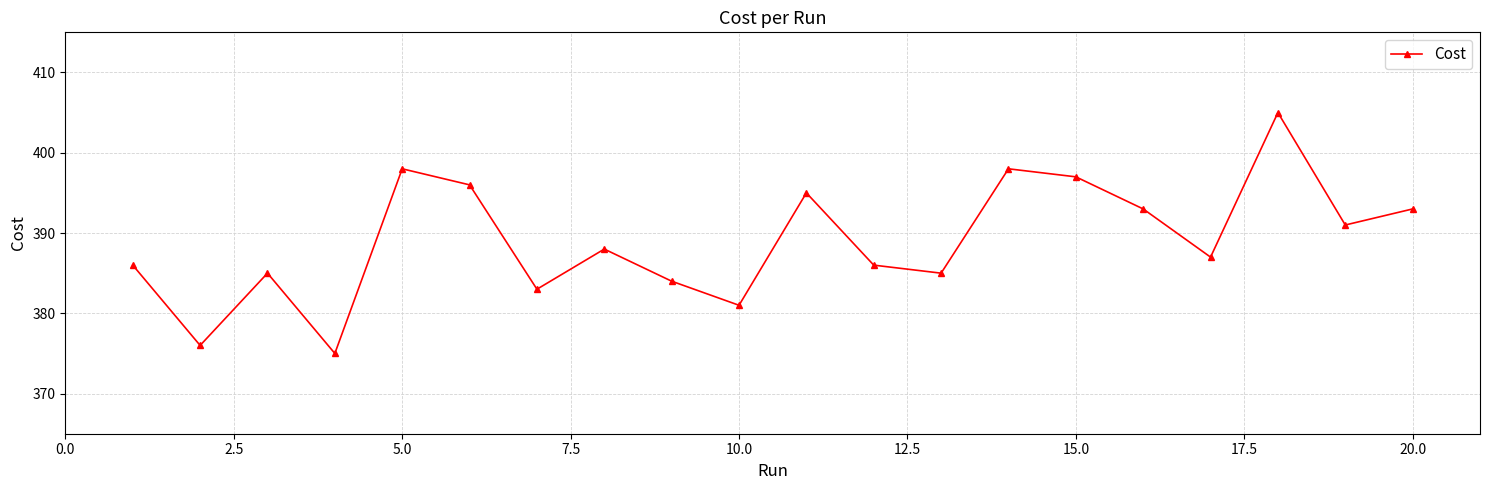

How many lines are shown in the chart?

1